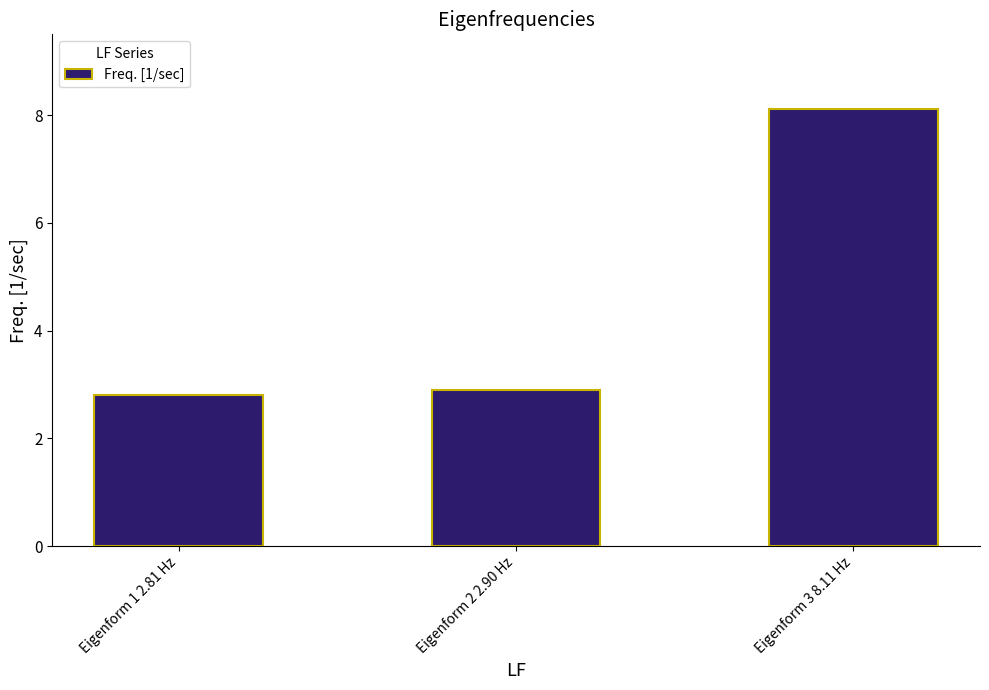

List the labels in order of value, largest first.

Eigenform 3 8.11 Hz, Eigenform 2 2.90 Hz, Eigenform 1 2.81 Hz